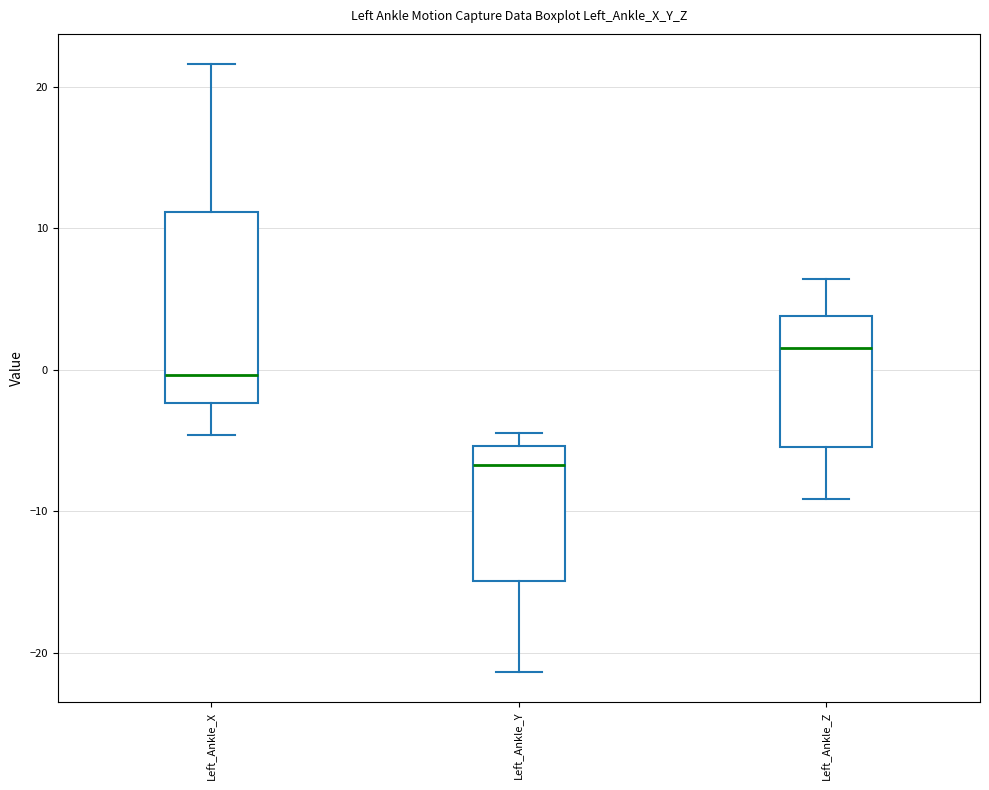

Reading left to right, transcribe this box plot: for each box, give where its median line is, the range the box spans, and where its two whiskers end, as read against the y-axis. The values are not printed on the chart, so give them approximately, as read against the axis.

Left_Ankle_X: median 0, box -2 to 11, whiskers -5 to 22
Left_Ankle_Y: median -7, box -15 to -5, whiskers -21 to -4
Left_Ankle_Z: median 2, box -5 to 4, whiskers -9 to 6